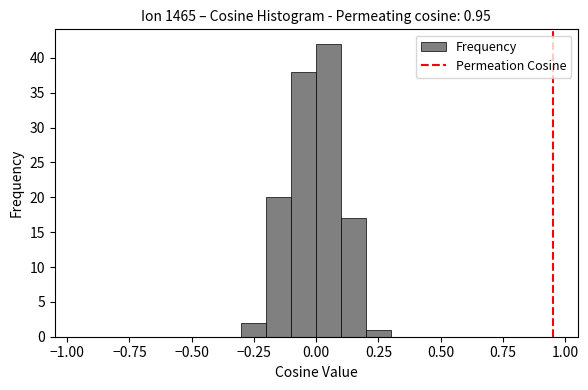

Around what value on the x-axis is the tallest bar? Give the approximate position of its centre, as read against the axis.

0.05